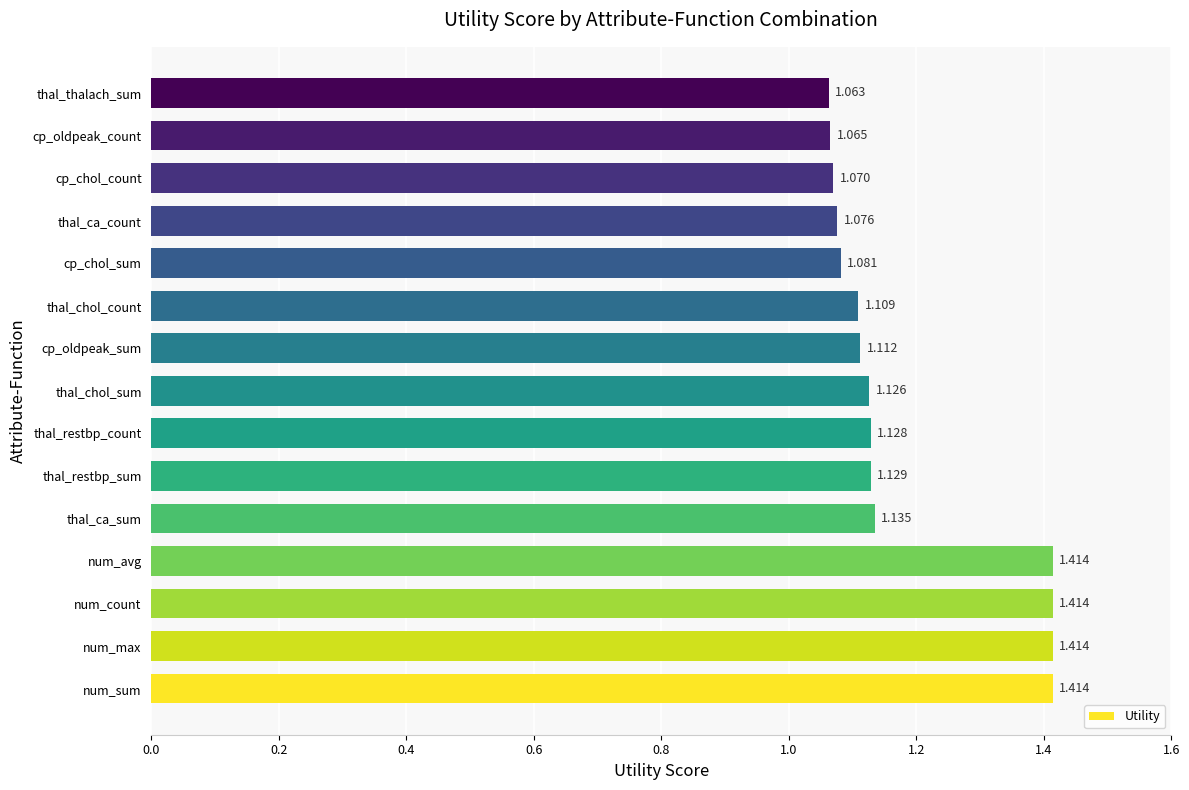

The chart shows a value of 1.7 at thal_restbp_count. True or false?

False